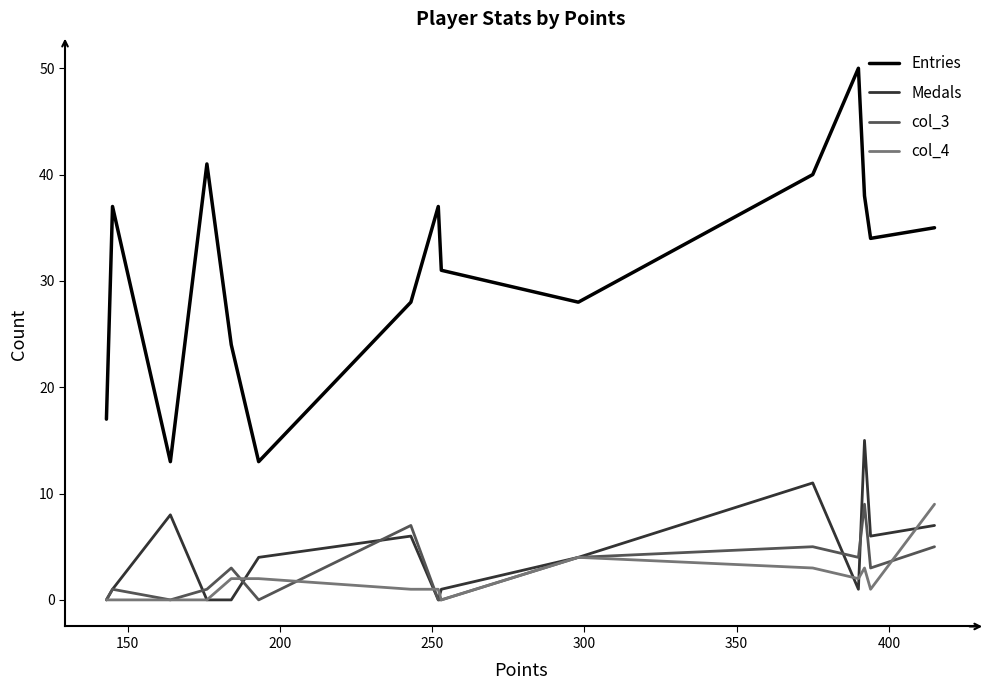

What is the average value of the col_4 series?

2